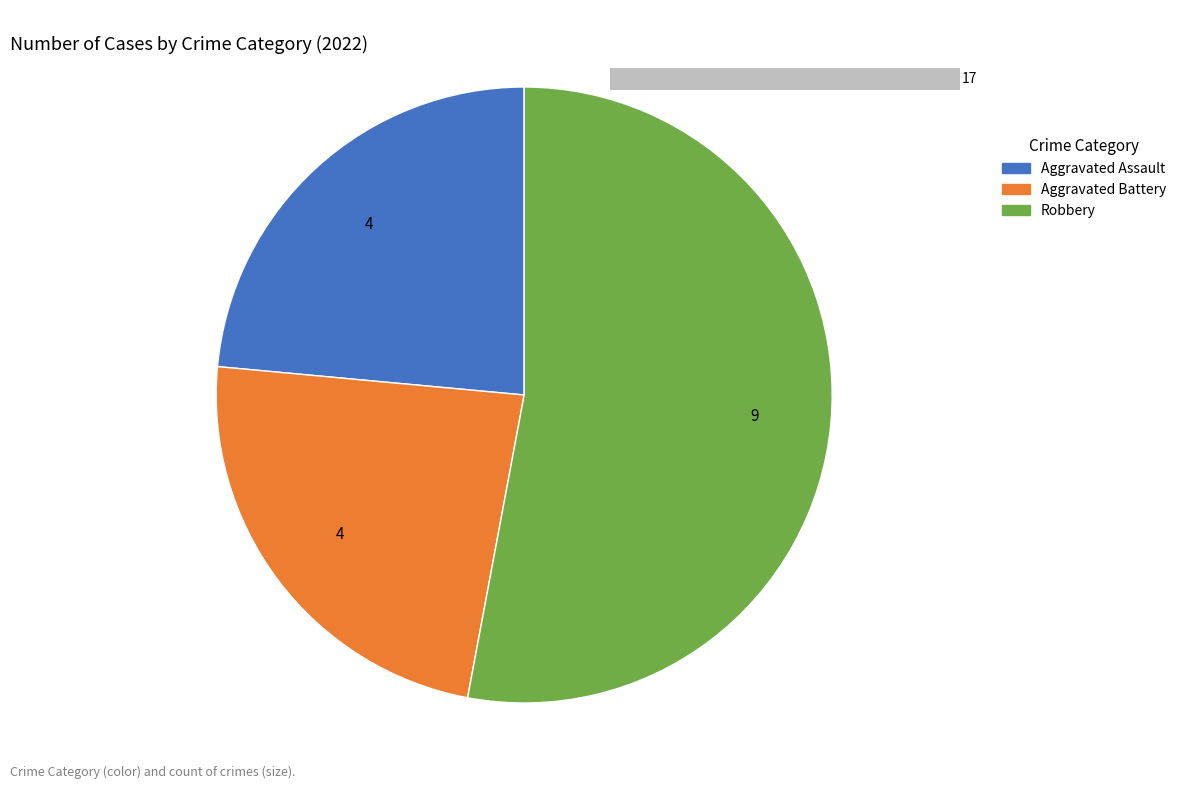

What is the change in value from Aggravated Battery to Robbery?

+5